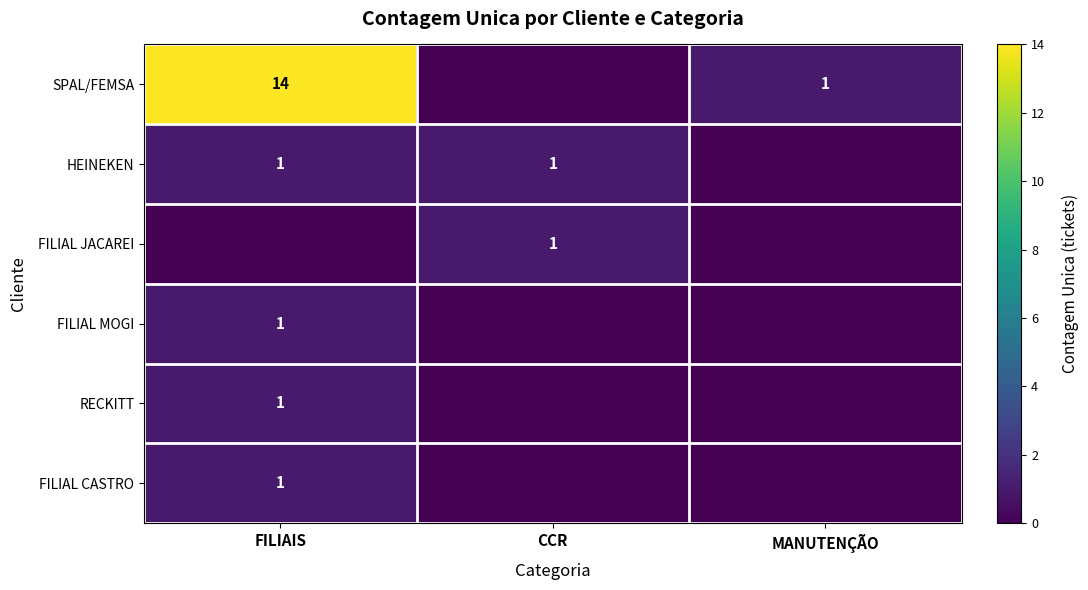

The RECKITT series shows 2 at FILIAIS. True or false?

False